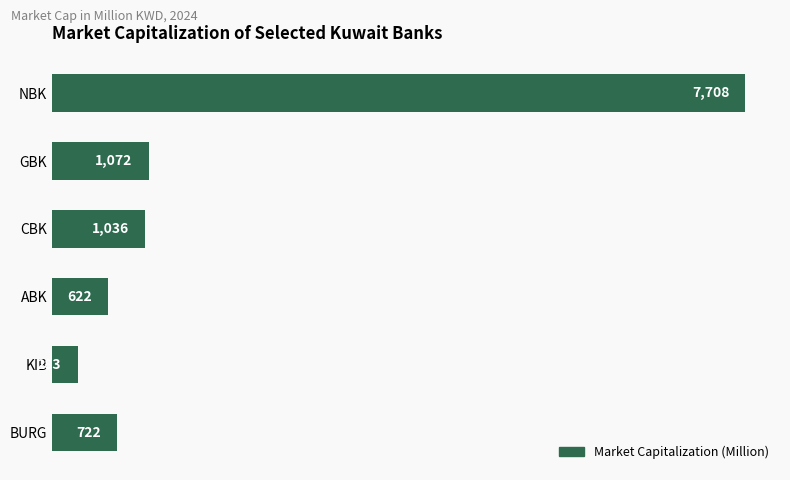

At which category does the chart reach its minimum across all series?

KIB